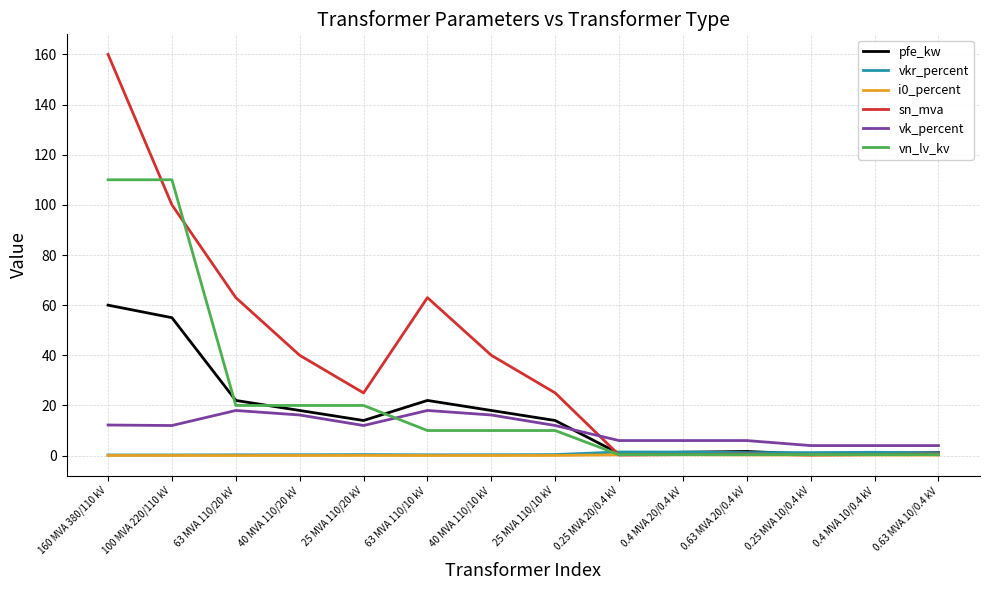

Between which two adjacent categories do vkr_percent and sn_mva first intersect?

25 MVA 110/10 kV and 0.25 MVA 20/0.4 kV